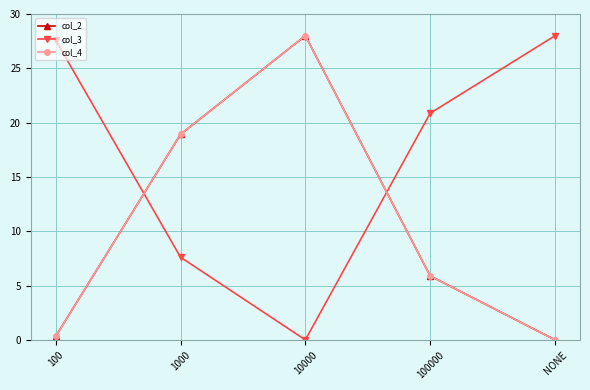

True or false: col_4 has a value of 0.5 at 100.

False